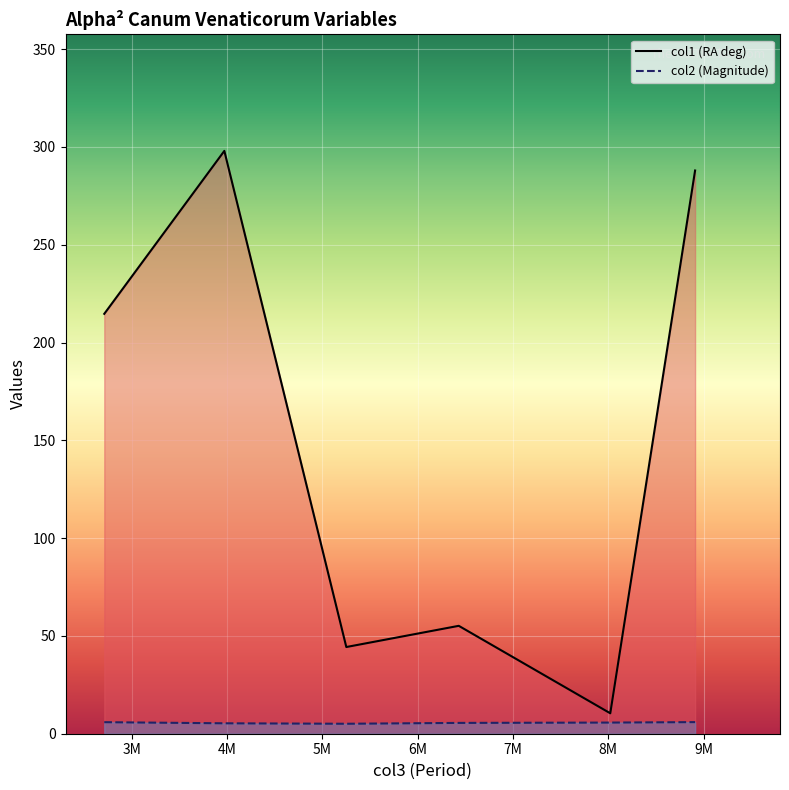

Which series has the largest total across all categories?

col1 (RA deg)